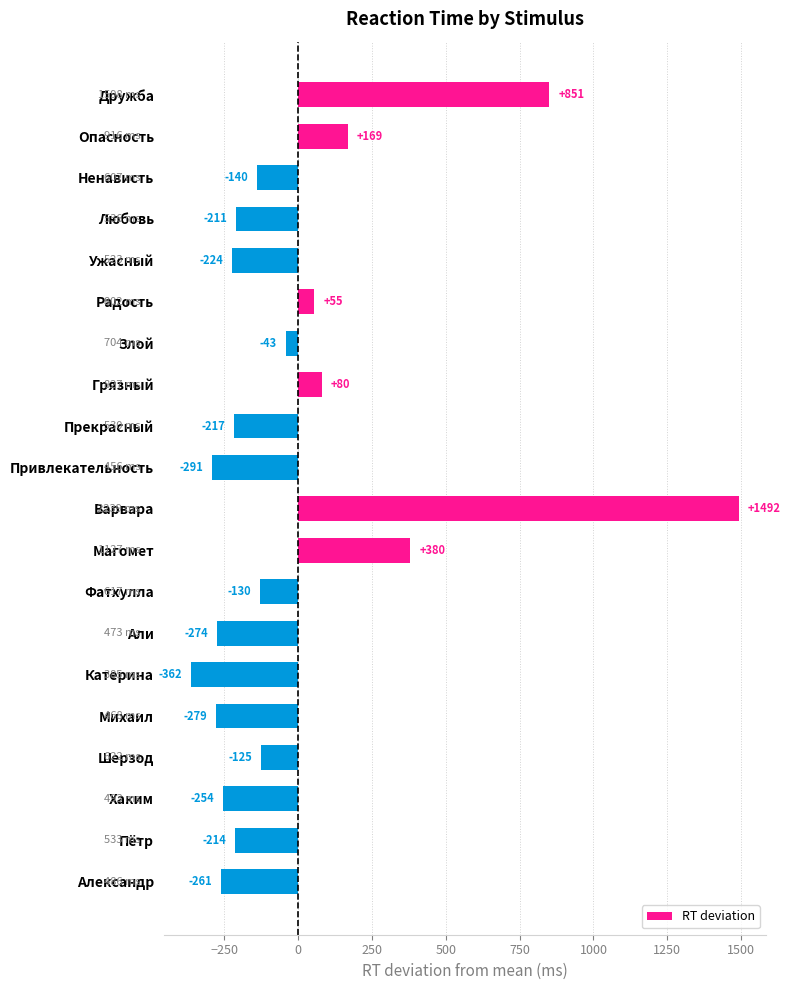

The value at Опасность is 168.9. True or false?

True